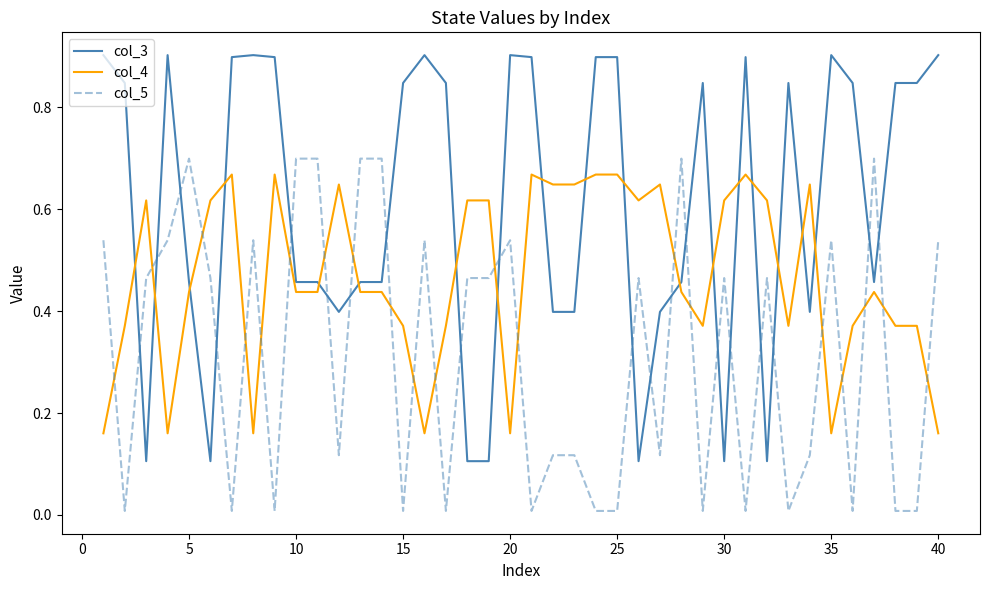

True or false: col_5 has more than 0 points higher than both neighbors.

True